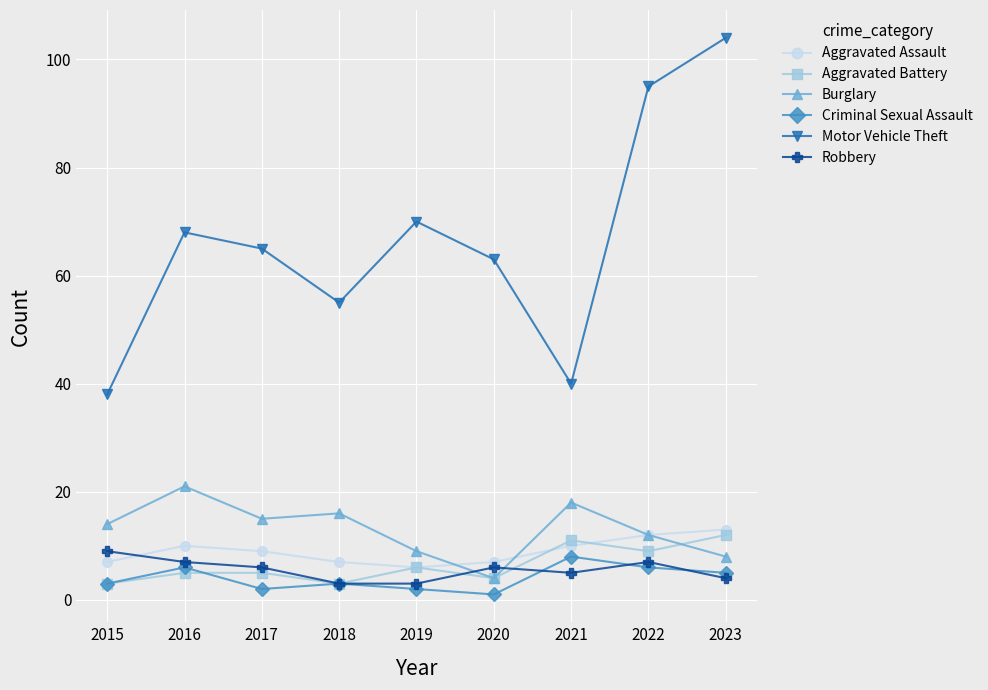

How many interior local peaks does the Robbery series have?

2